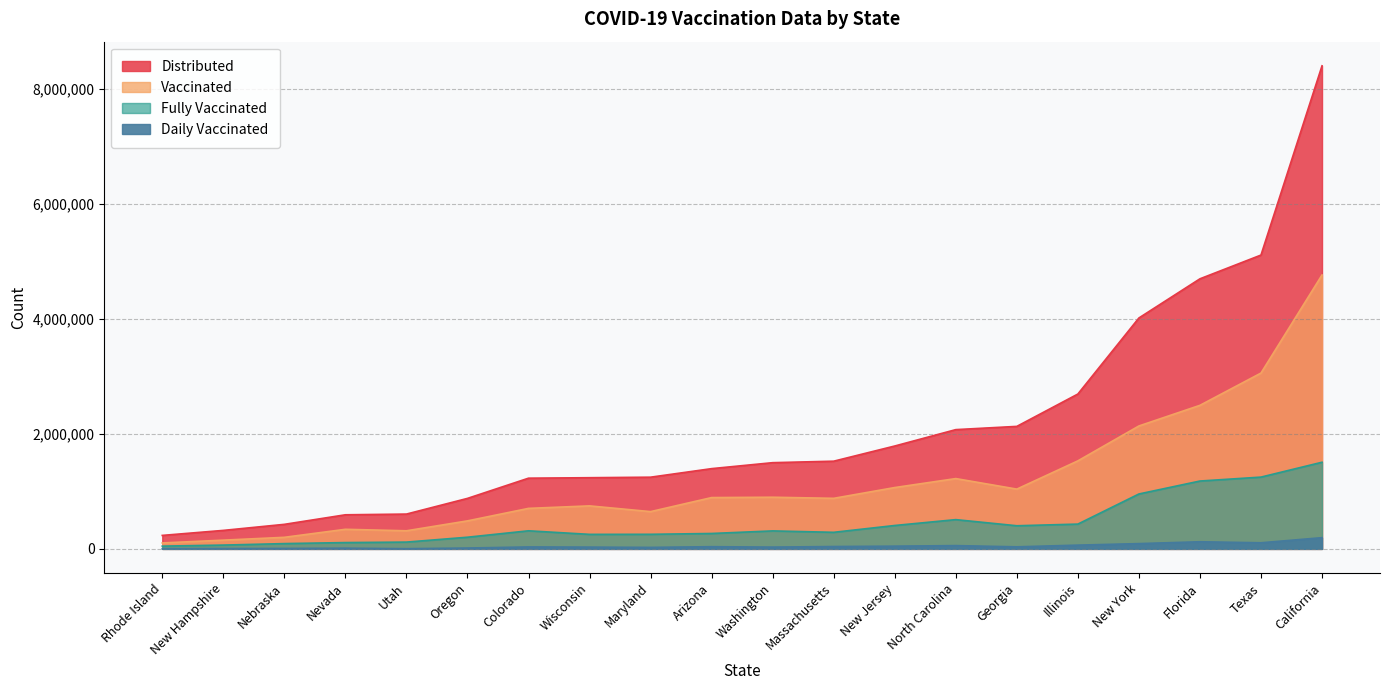

What is the value of the daily_vaccinated point at the 10th from the left?

14821